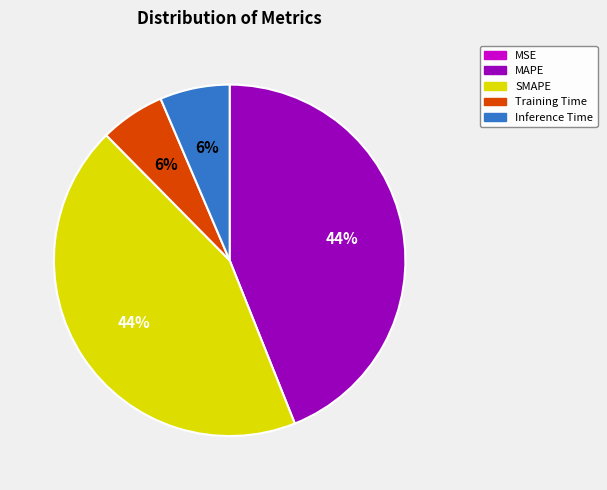

Is the sum of Training Time and Inference Time greater than half?

No